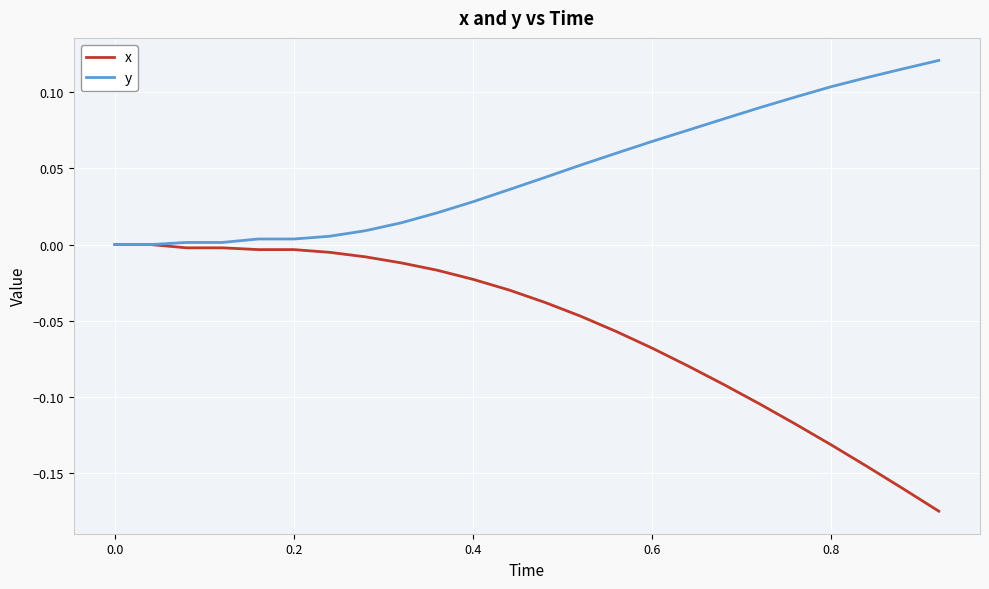

Which series has the largest total across all categories?

y